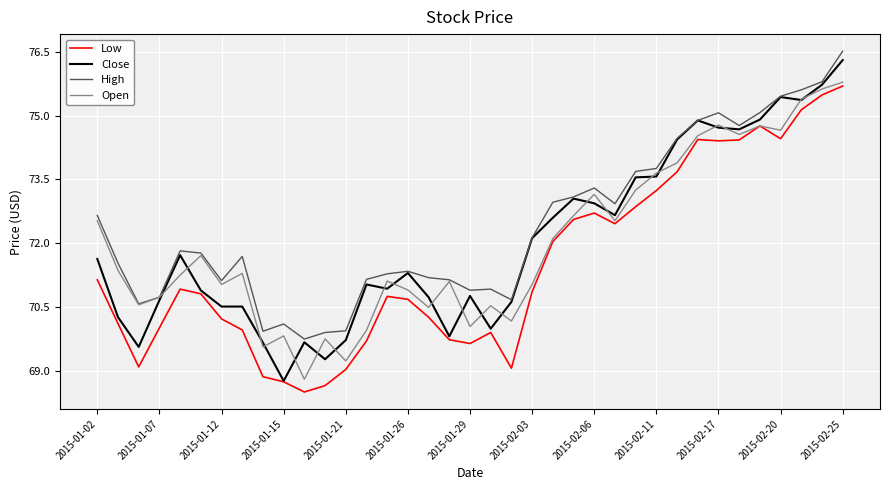

Which series has the widest spread of values?

Close